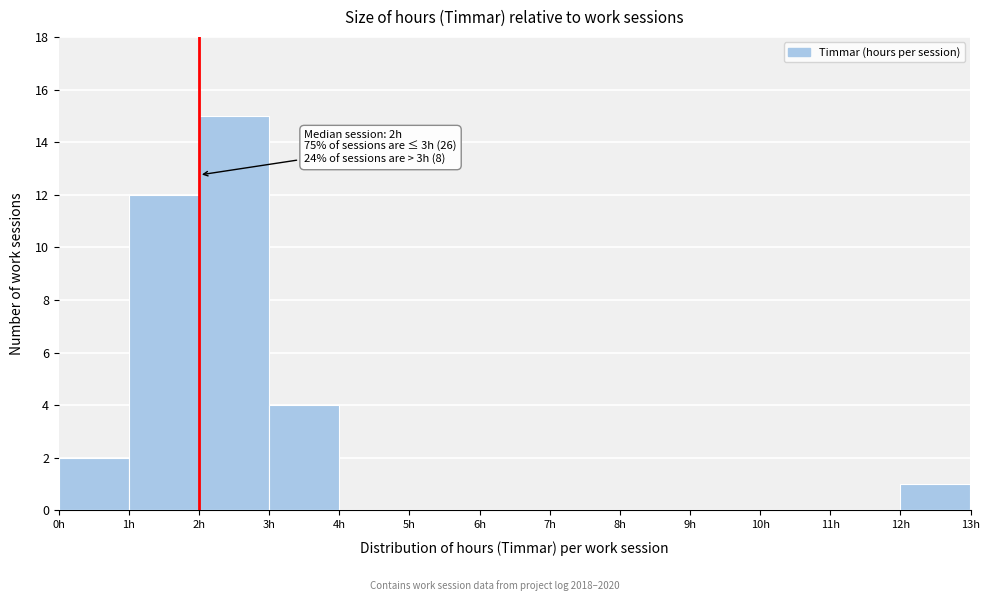

Which range on the x-axis has the tallest bar?

2 to 3